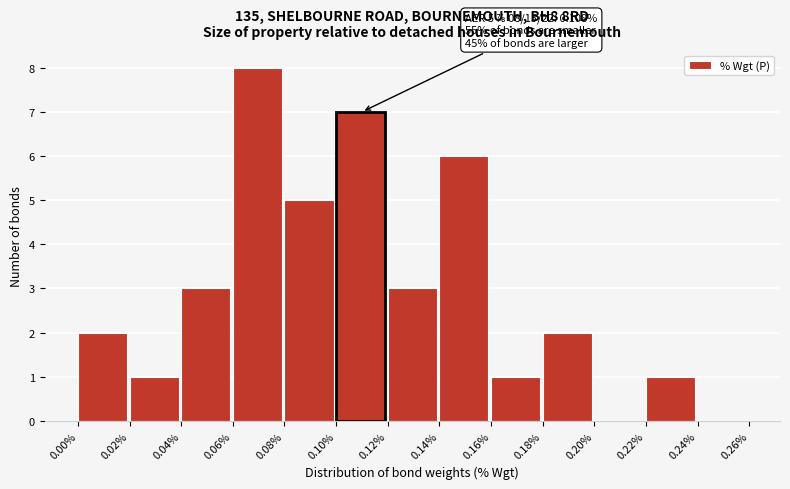

Which range on the x-axis has the tallest bar?

0.06% to 0.08%